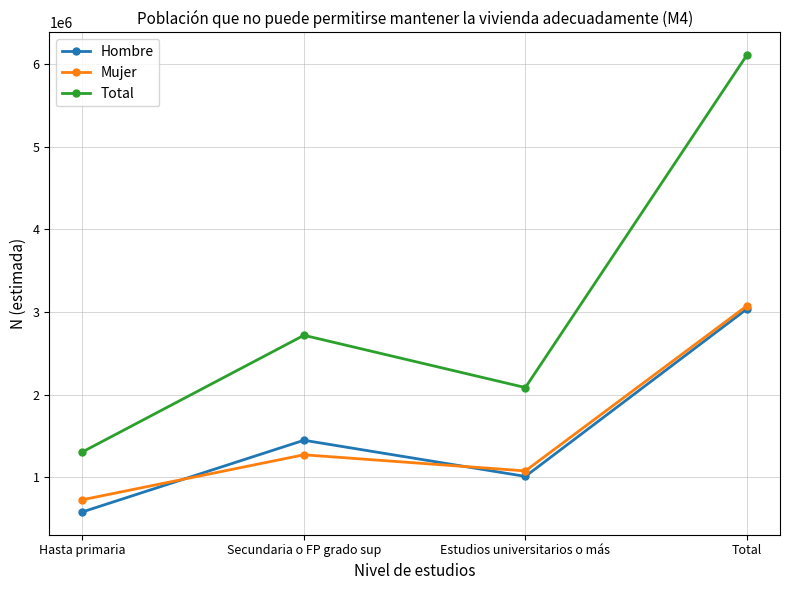

The Mujer series shows 163027 at Hasta primaria. True or false?

False